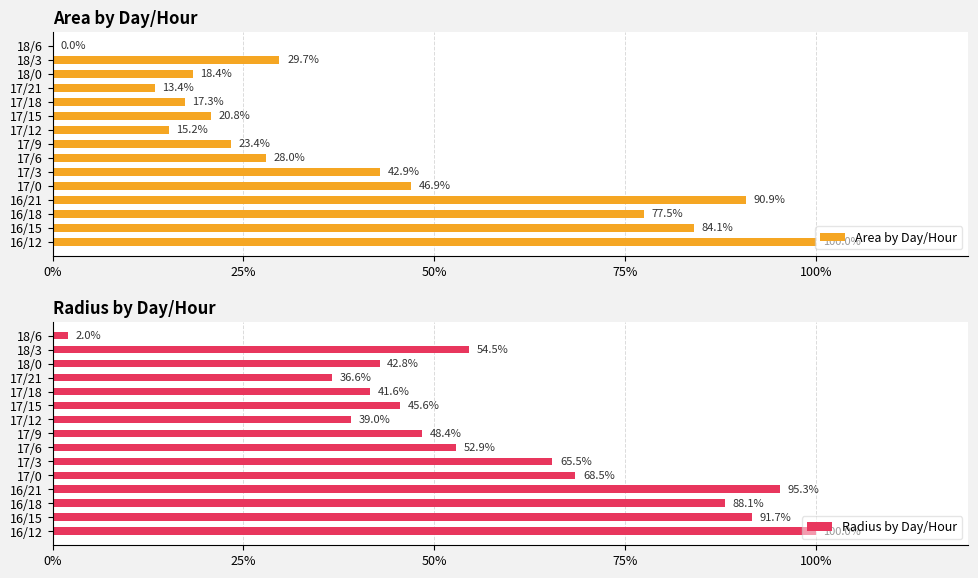

True or false: Area by Day/Hour has a value of 100.0 at 16/12.

True